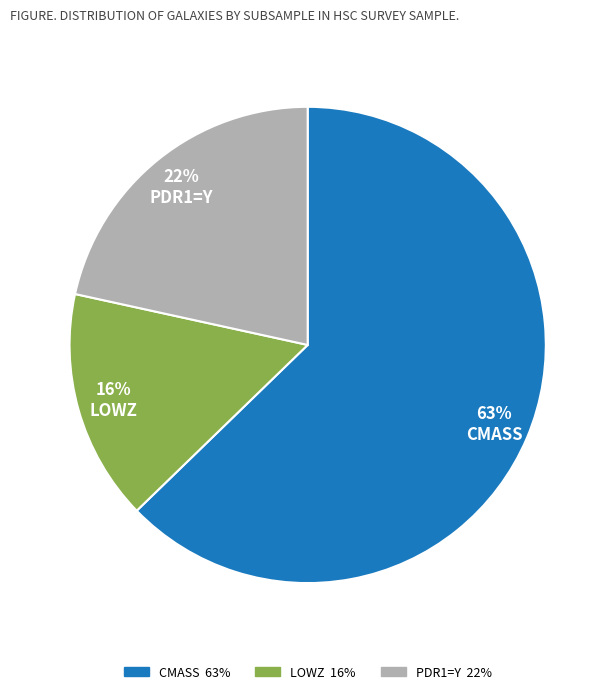

To the nearest percent, what portion does PDR1=Y represent?

22%